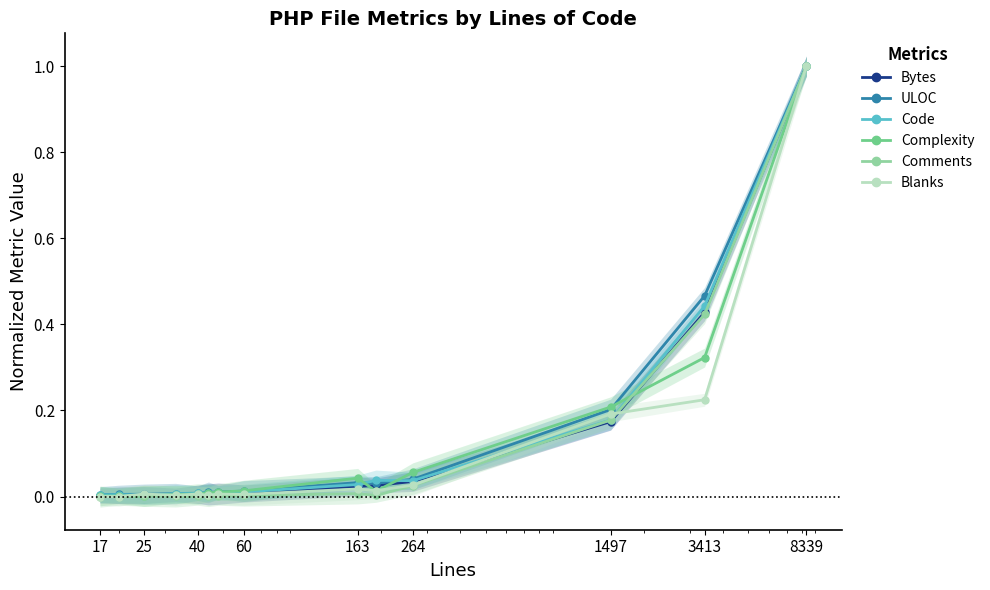

How many interior local valleys does the Bytes series have?

1